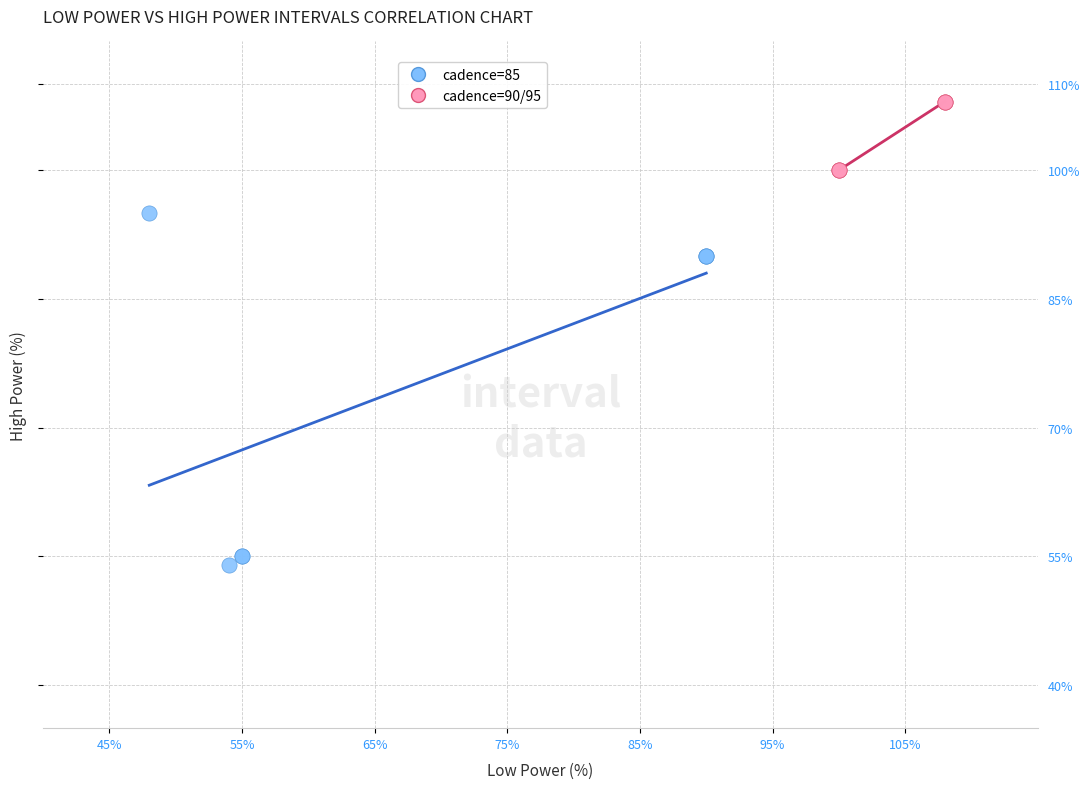

Which series contains the highest Y value?

cadence=90/95